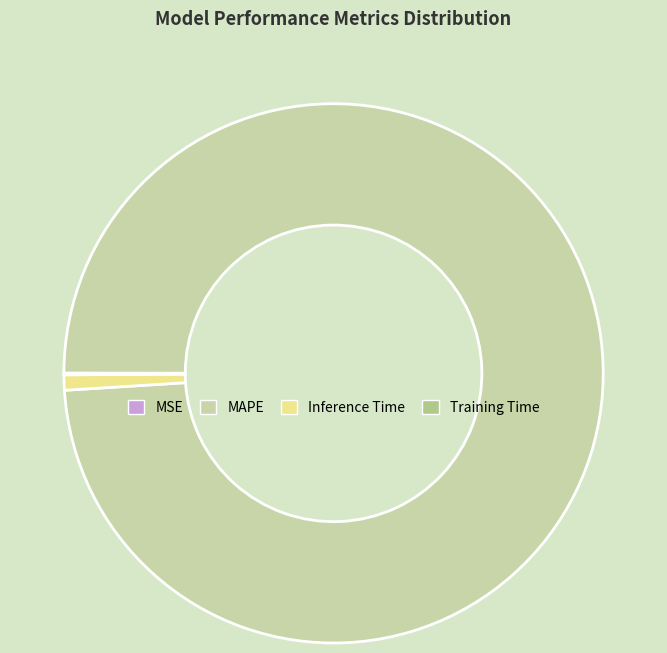

Is there any slice that represents more than half of the pie?

Yes